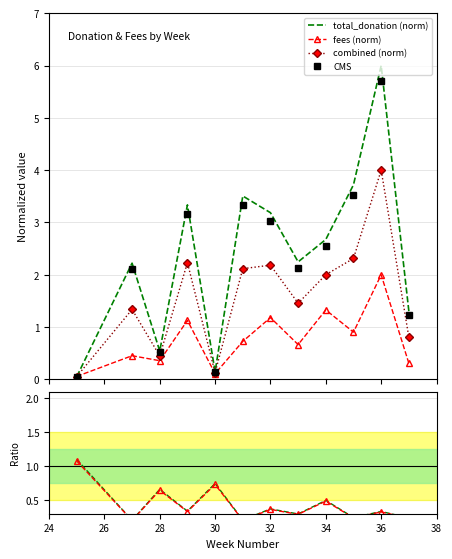

At how many categories does at least one series exceed 3?

5